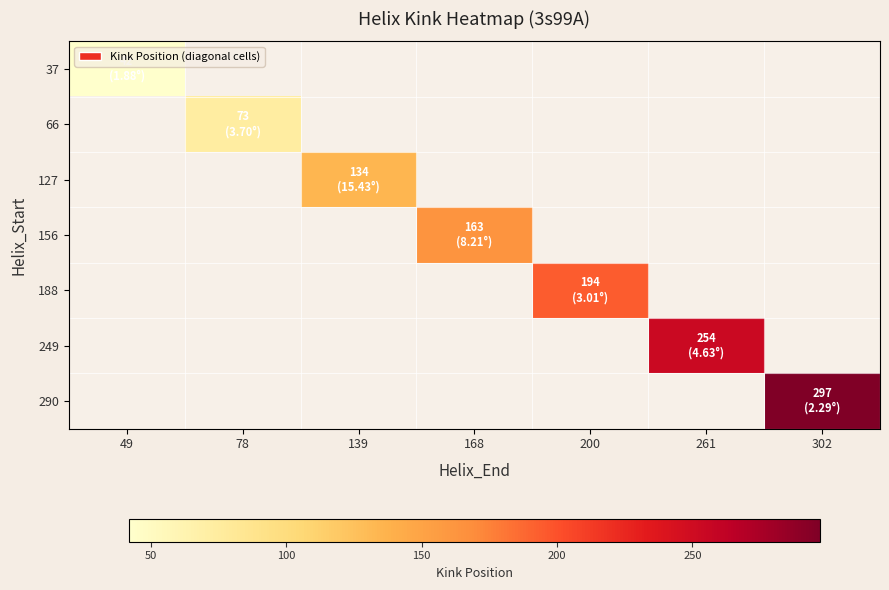

Which label corresponds to the smallest value in the chart?

49